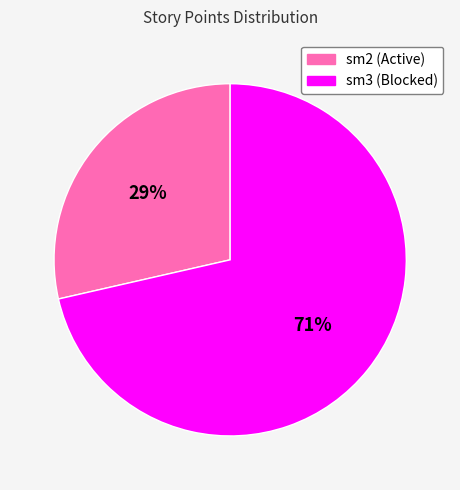

Is it true that sm2 (Active) is 17% of the pie?

False